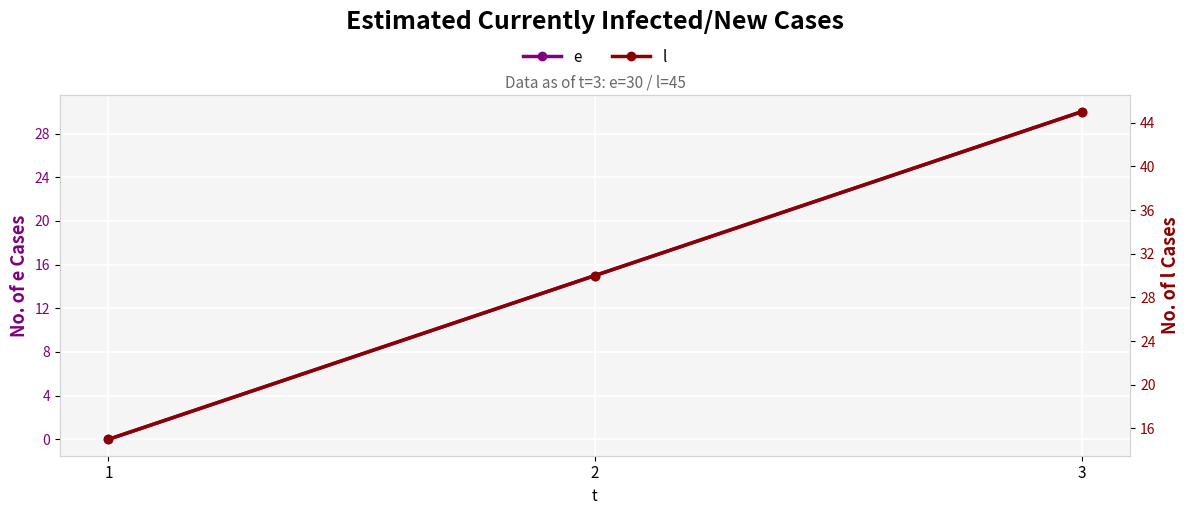

Which series has the largest range (max minus min)?

e